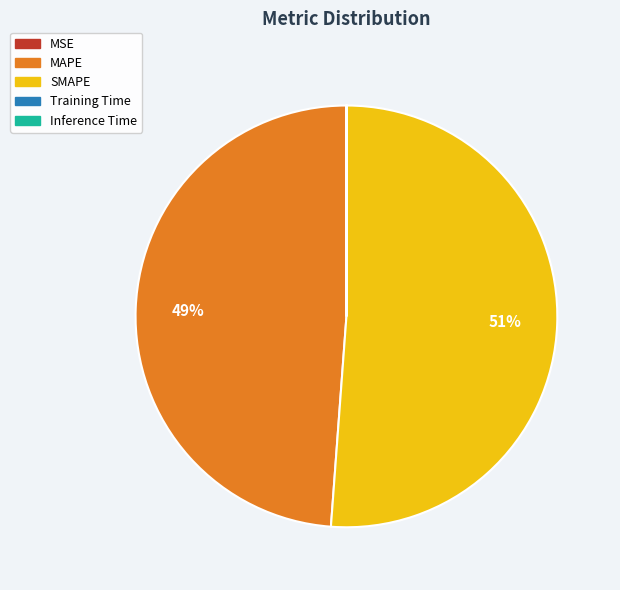

Is it true that SMAPE is 63% of the pie?

False